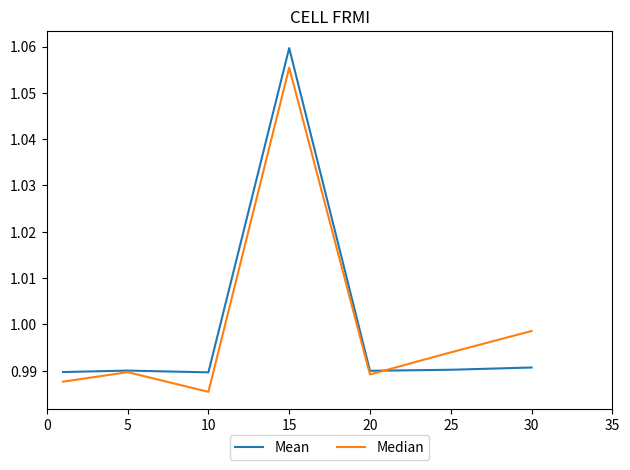

True or false: Median and Mean cross at least once.

True